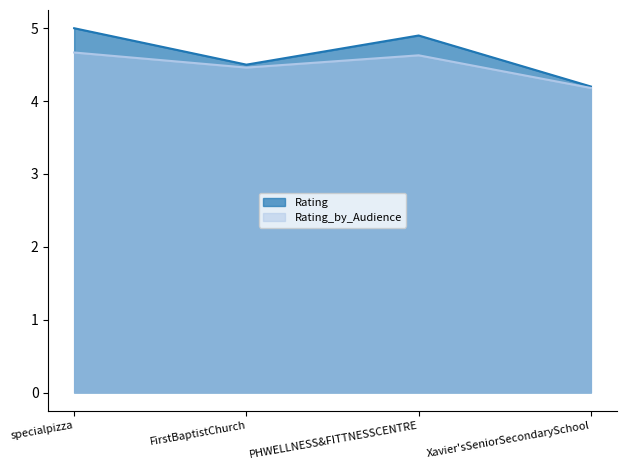

List the series in order of their overall mean, lowest first.

Rating_by_Audience, Rating